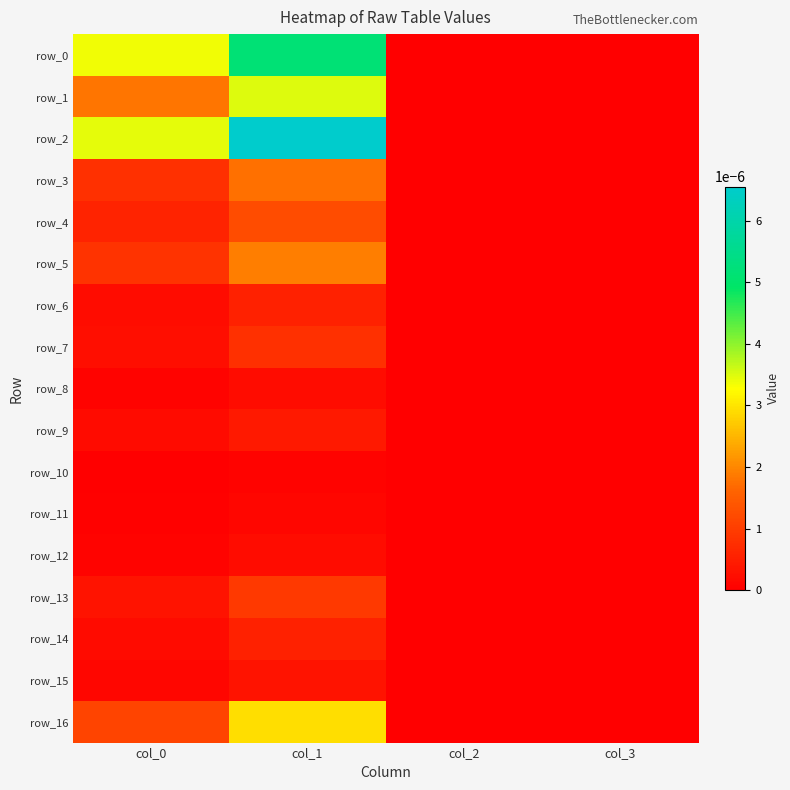

Rank the series at col_0 from highest to lowest value.

row_2, row_0, row_1, row_16, row_5, row_3, row_4, row_13, row_7, row_6, row_14, row_9, row_15, row_12, row_8, row_11, row_10